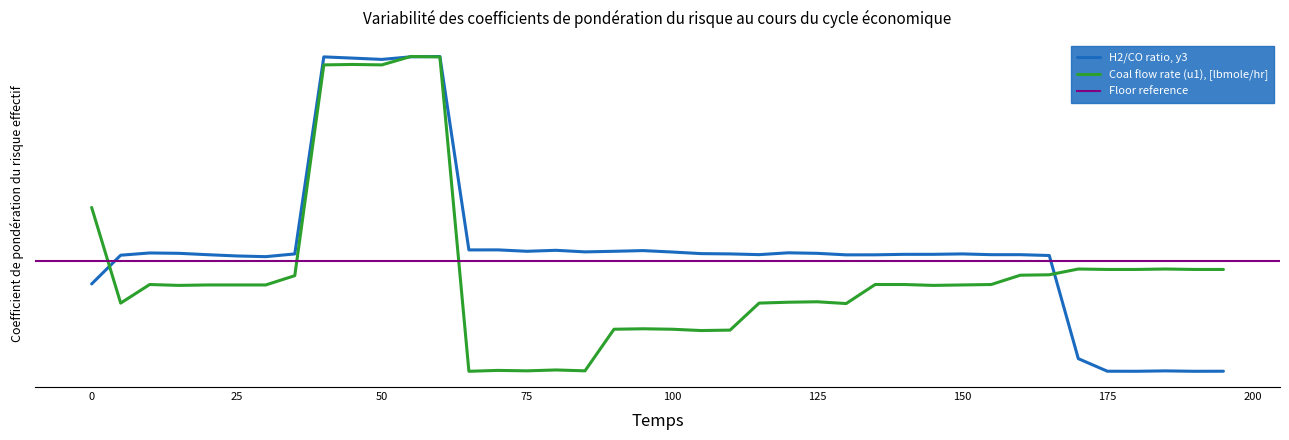

Is the value of Coal flow rate (u1), [lbmole/hr] at 140 greater than the value of H2/CO ratio, y3 at 195?

Yes